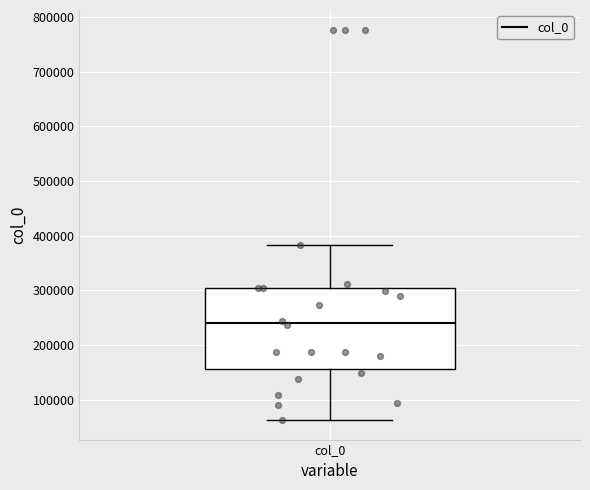

Read this box plot against the y-axis: the position of the median line, the range covered by the box, and the ends of both whiskers. The values are not printed on the chart, so give them approximately, as read against the axis.

median 240000, box 160000 to 300000, whiskers 60000 to 380000